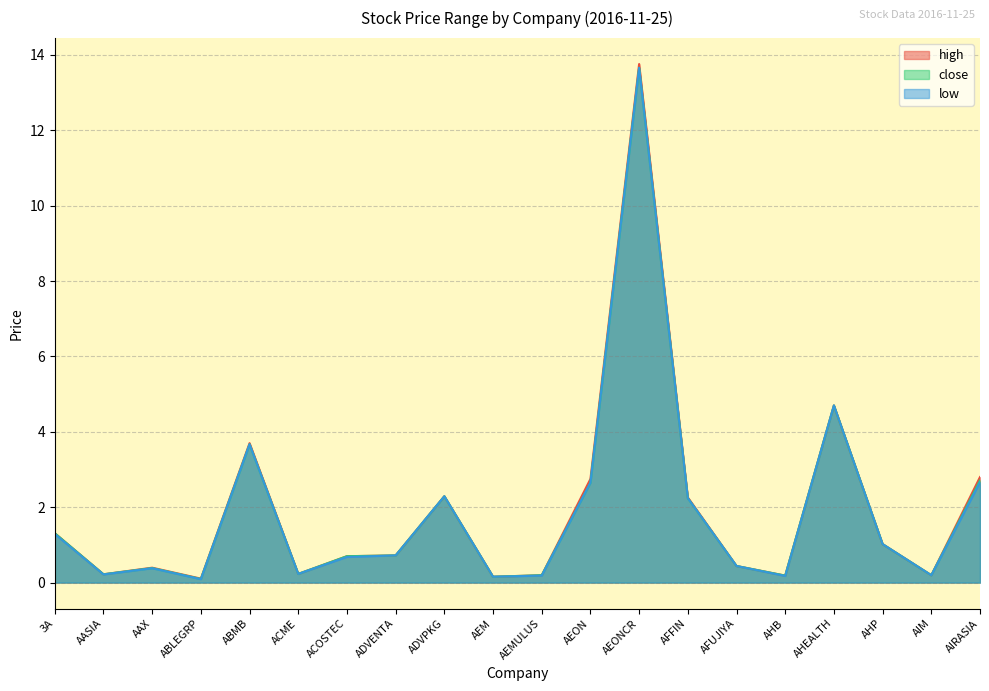

Which has a higher value, AIRASIA or 3A?

AIRASIA